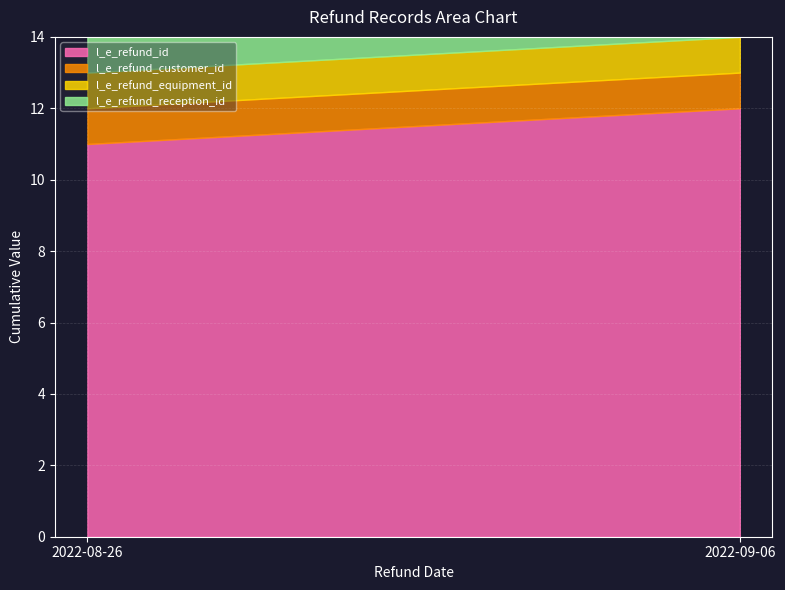

What is the difference between the maximum and minimum values in the l_e_refund_id series?

1